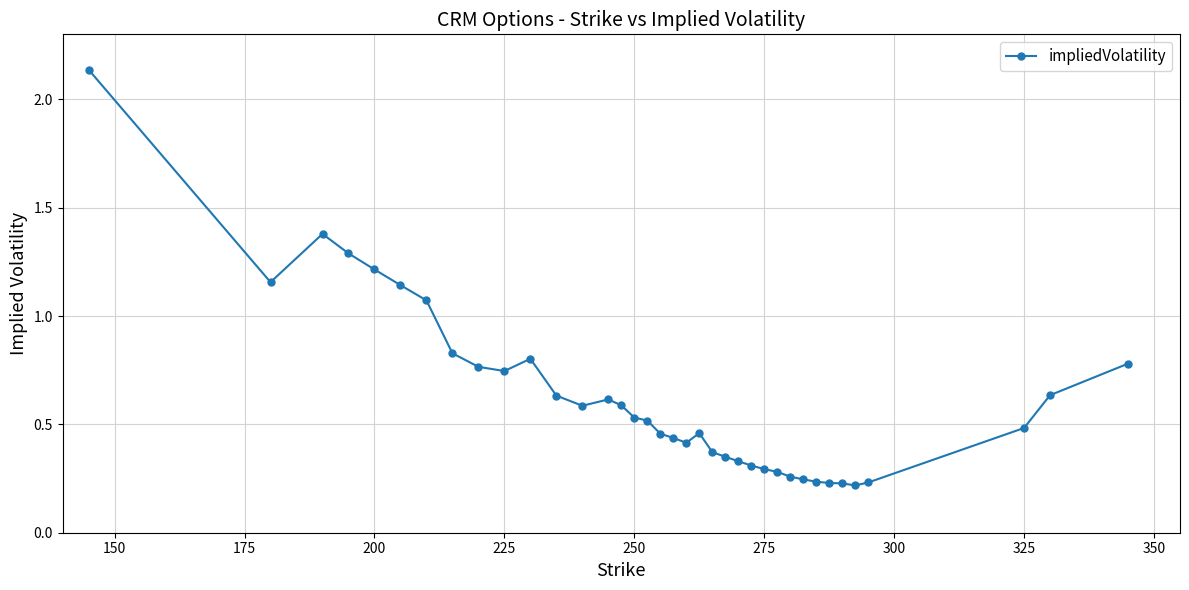

True or false: the data has more than 0 interior local peaks.

True